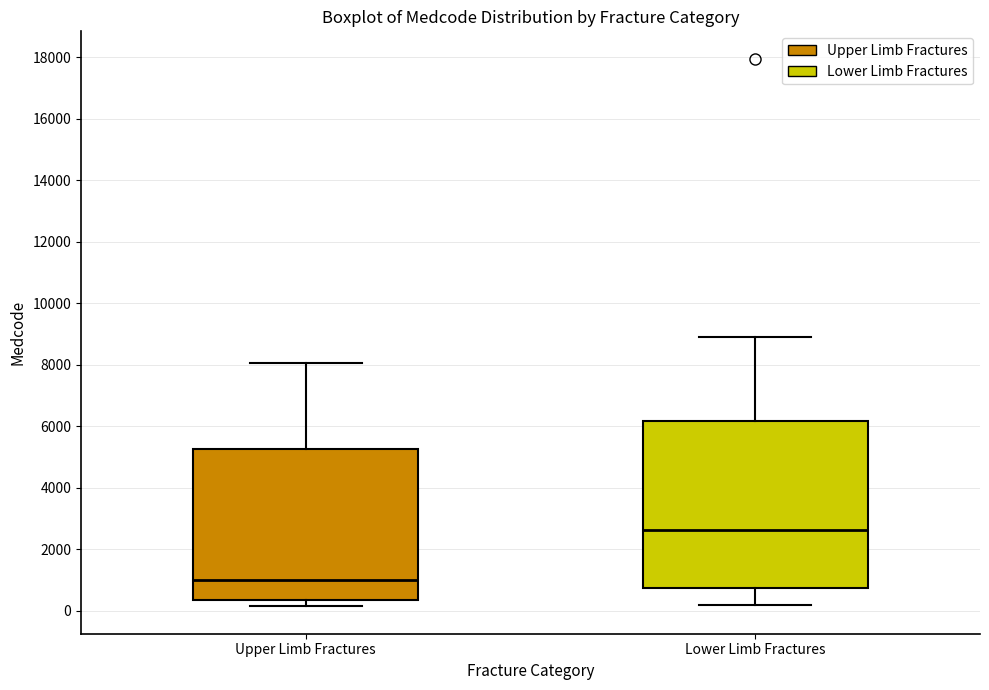

Which box has the highest median line?

Lower Limb Fractures